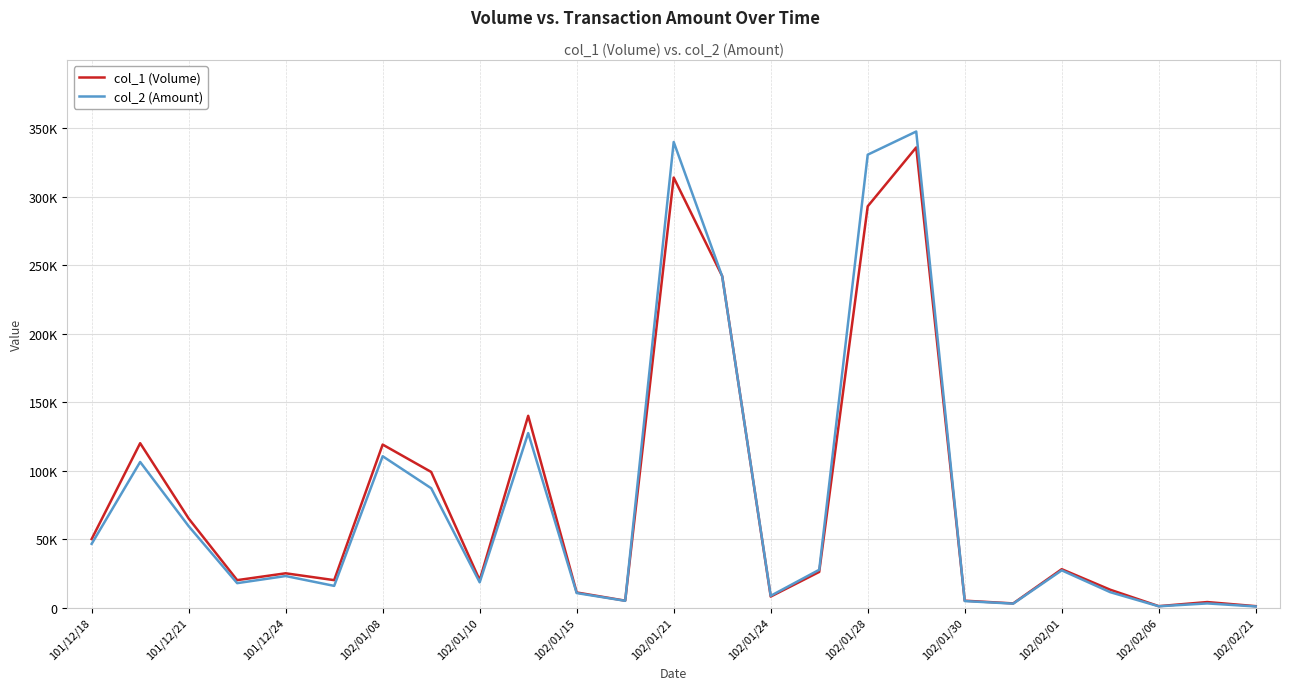

Which series ends up on top after the final intersection of col_1 (Volume) and col_2 (Amount)?

col_1 (Volume)